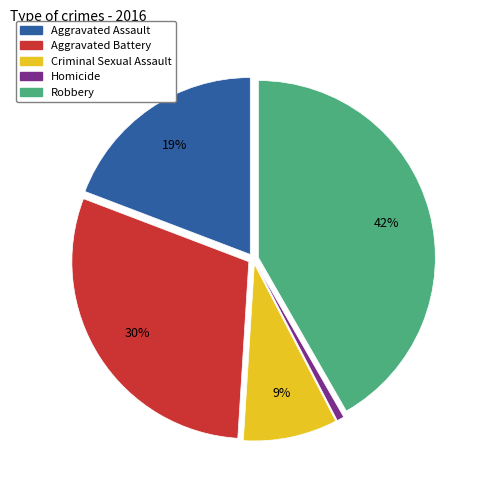

What is the ratio of the value at Aggravated Battery to the value at Aggravated Assault?

1.6